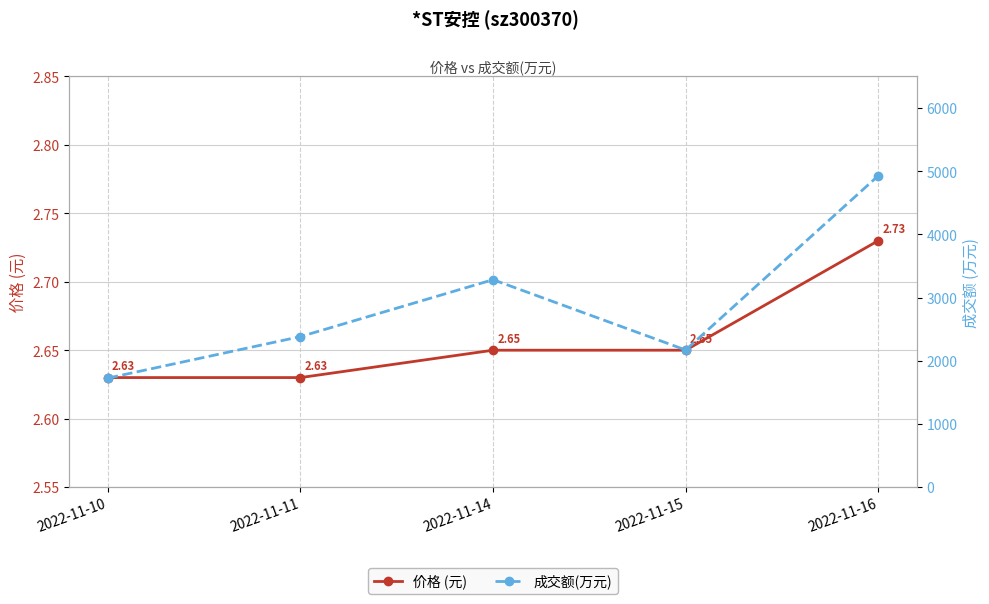

What is the sum of all 成交额(万元) values?

14488.0